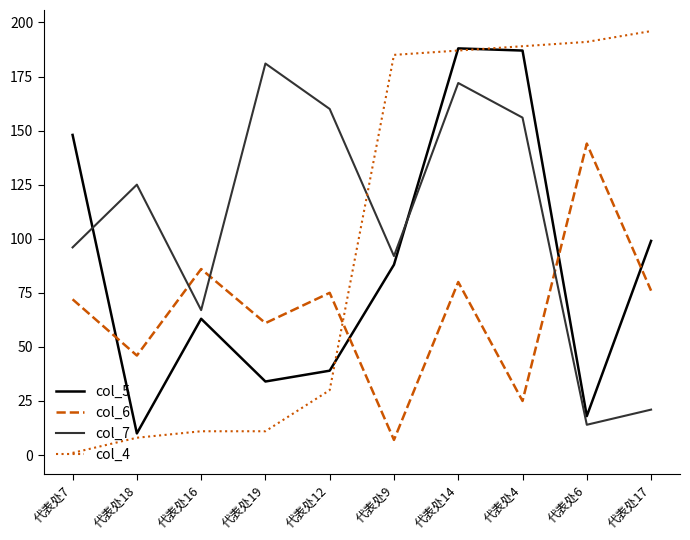

What is the difference between the maximum and minimum values in the col_4 series?

195